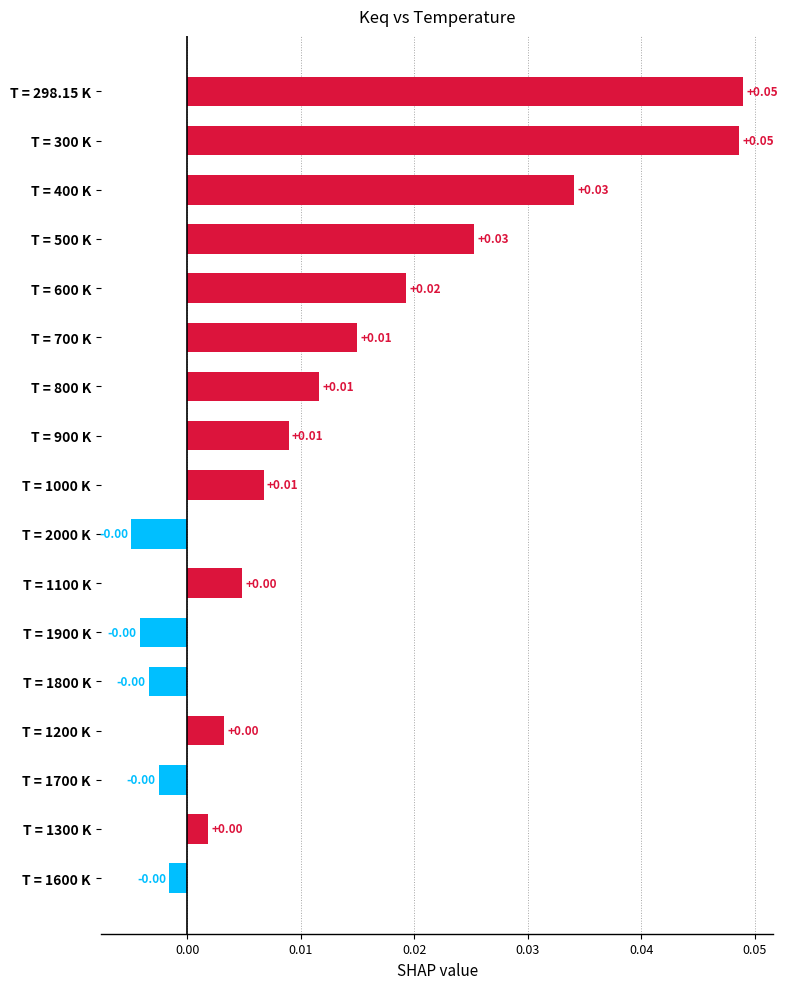

Count the number of values greater than 0.

12